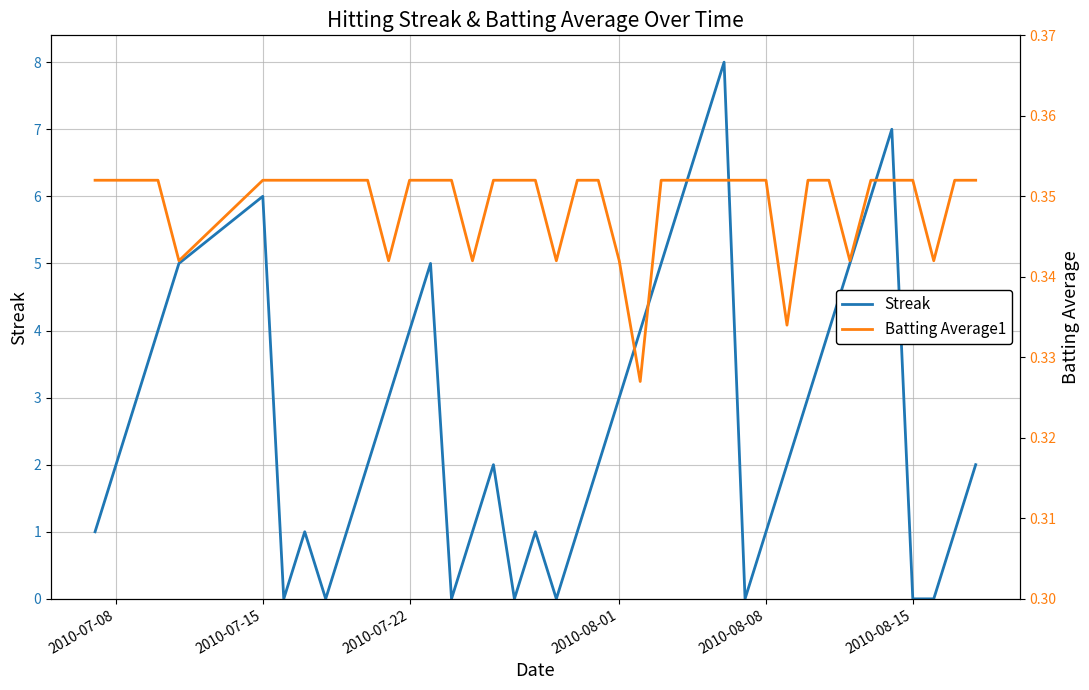

What is the maximum value for Streak?

8